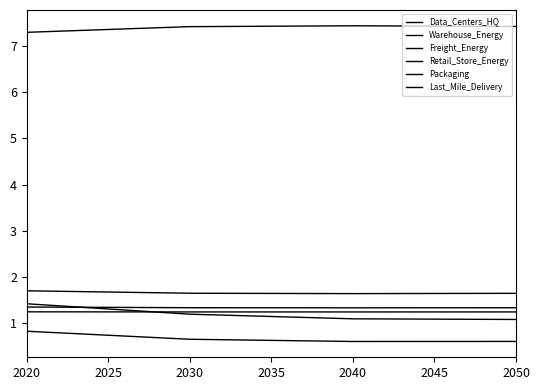

How many categories are shown in the chart?

4